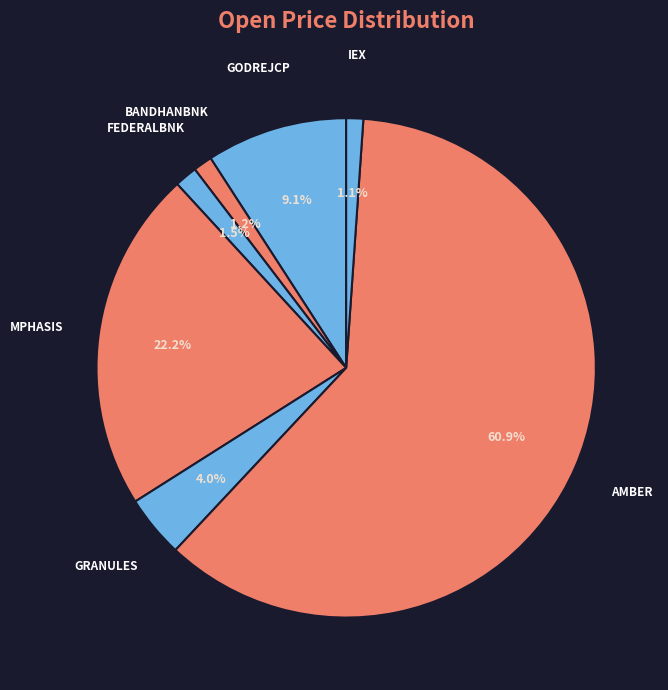

What is the ratio of the value at GODREJCP to the value at IEX?

8.3